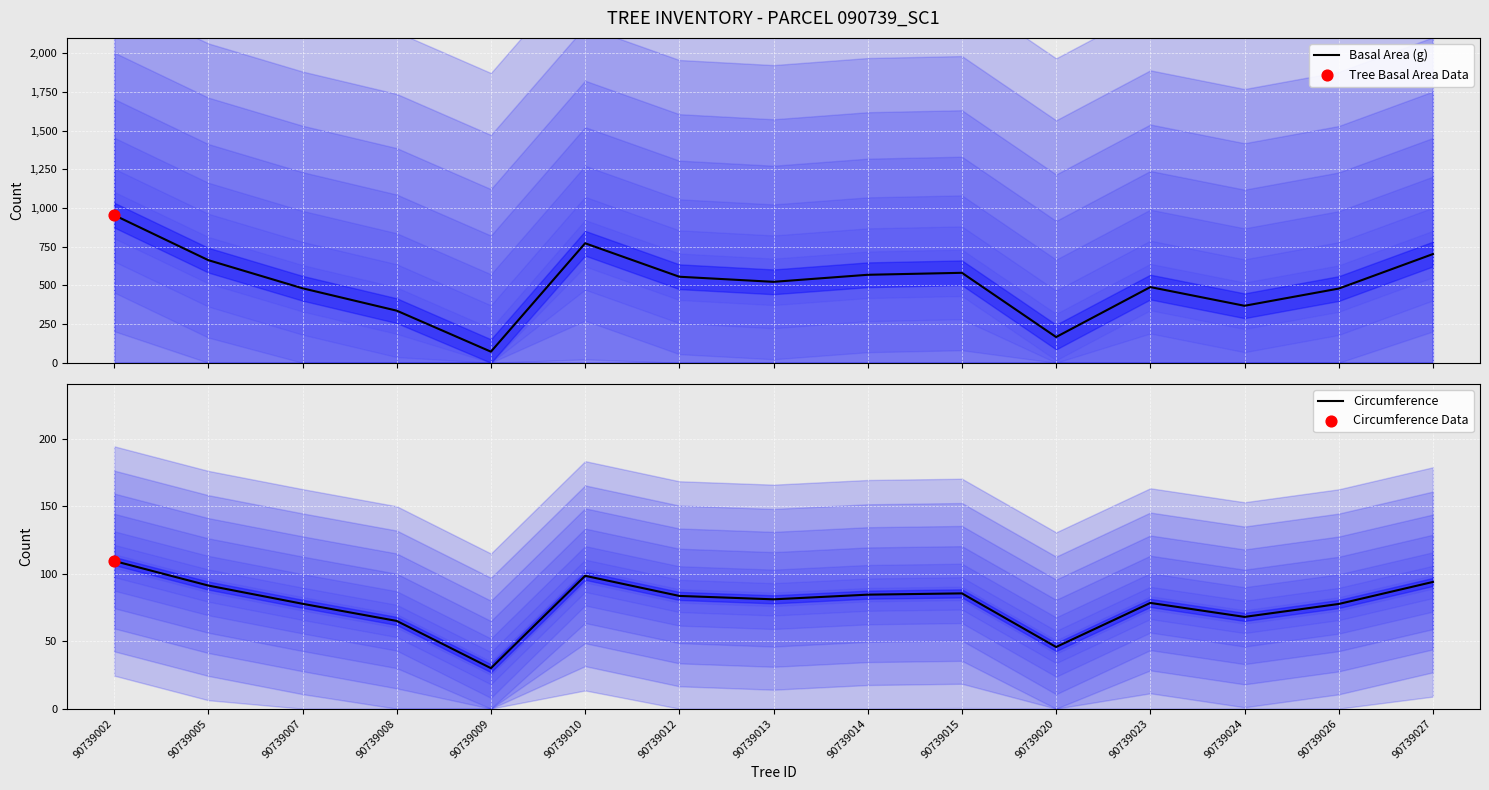

At how many categories does at least one series exceed 498?

8